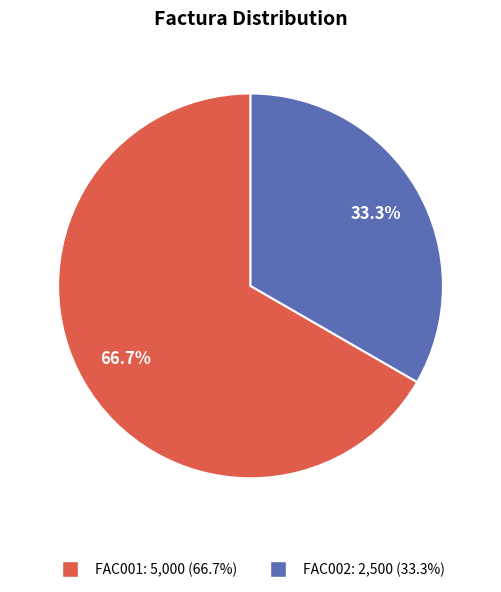

To the nearest percent, what is the difference between the FAC002 and FAC001 slice percentages?

33%